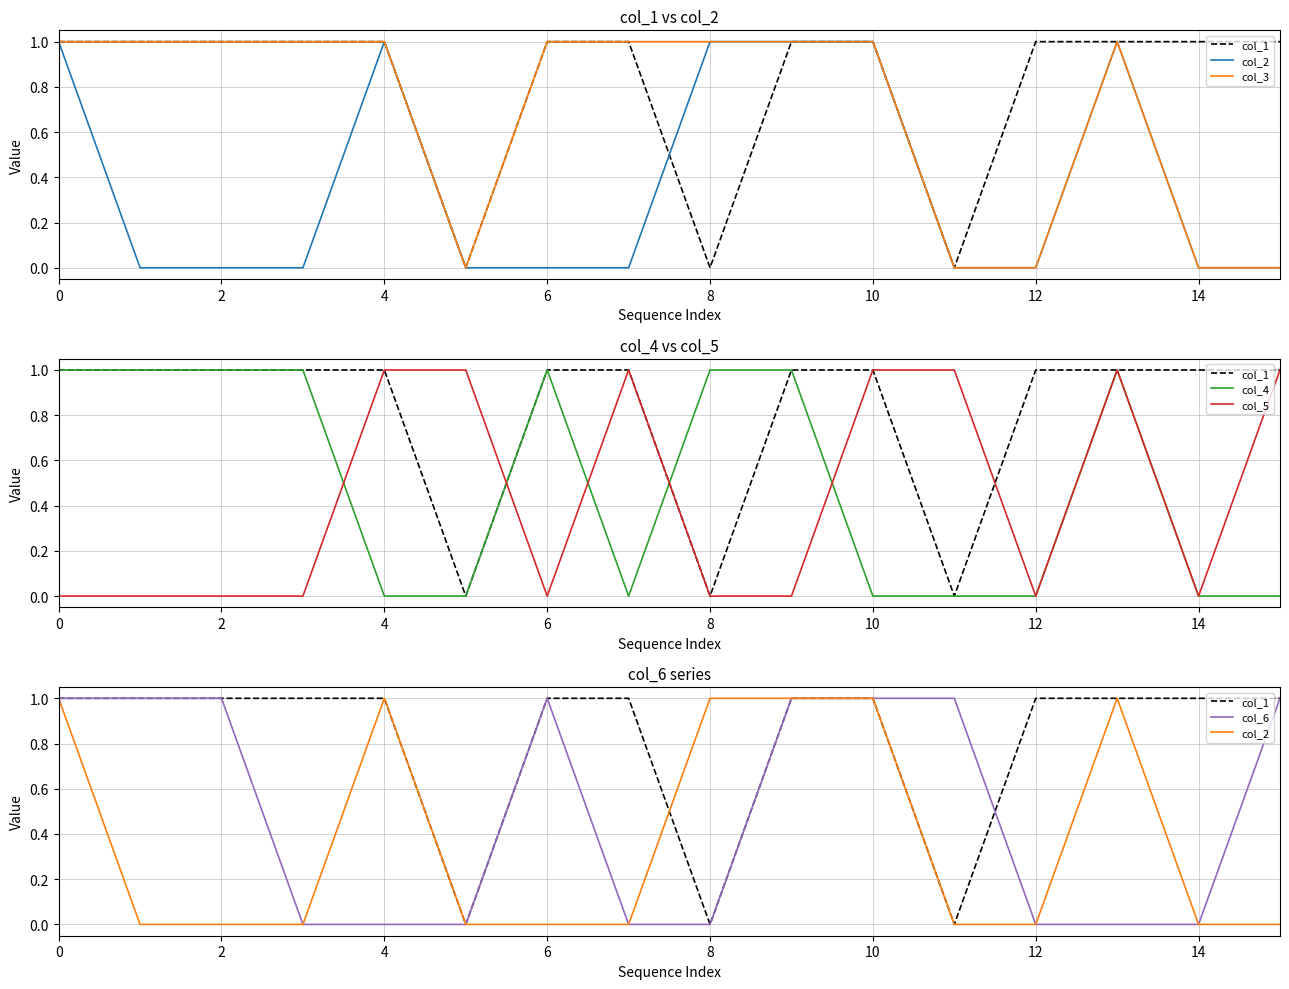

The value of col_6 at 12 is -1. True or false?

False